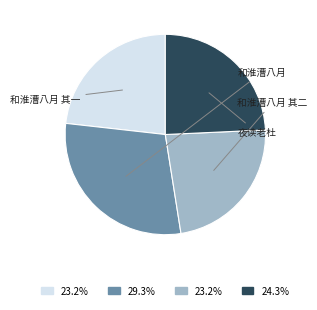

Does any single category account for the majority?

No